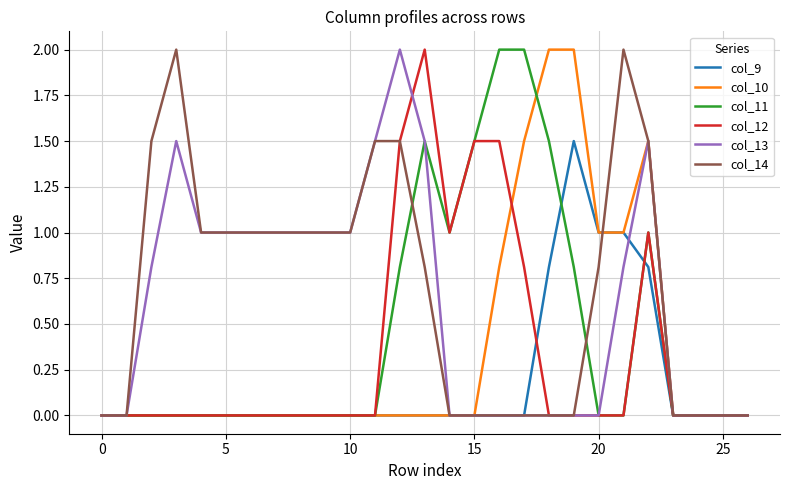

What is the maximum value shown in the chart?

2.0